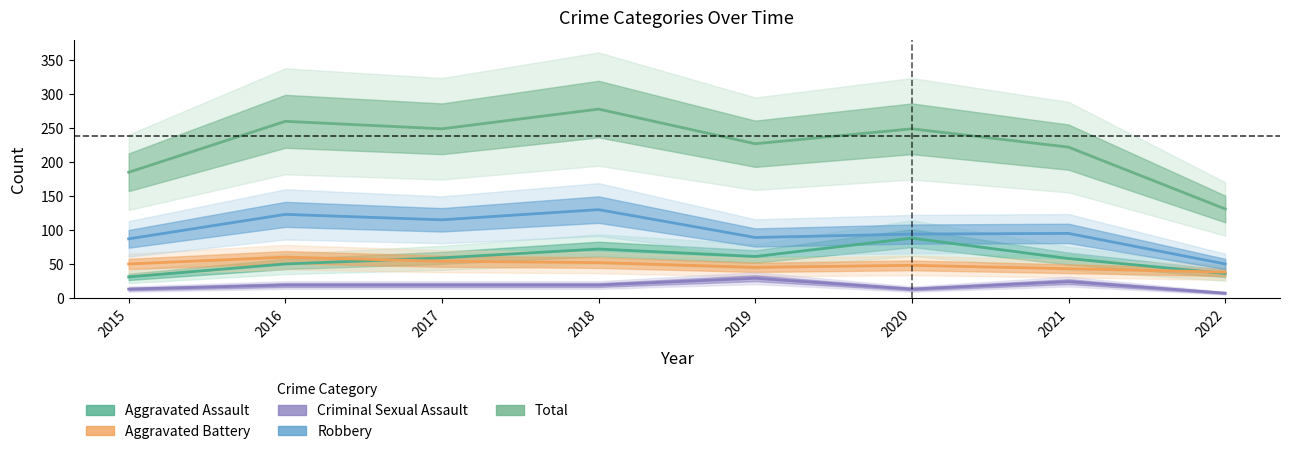

Is the value of Robbery at 2018 greater than the value of Aggravated Assault at 2019?

Yes